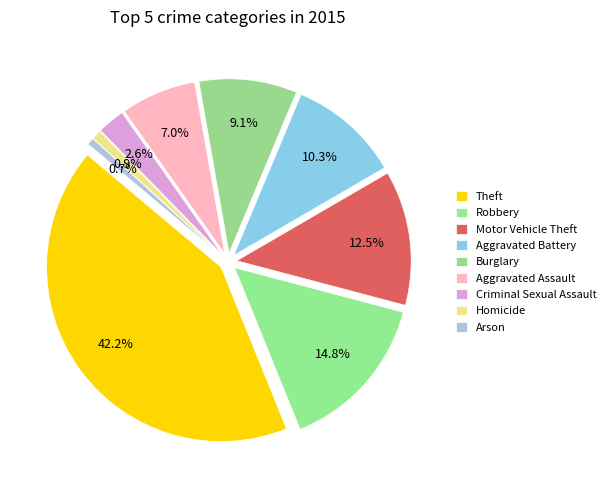

Which category has the smallest portion of the pie?

Arson